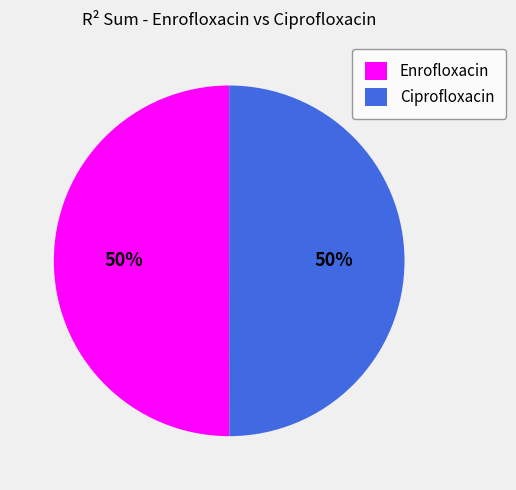

Do Enrofloxacin and Ciprofloxacin together represent more than half of the pie?

Yes